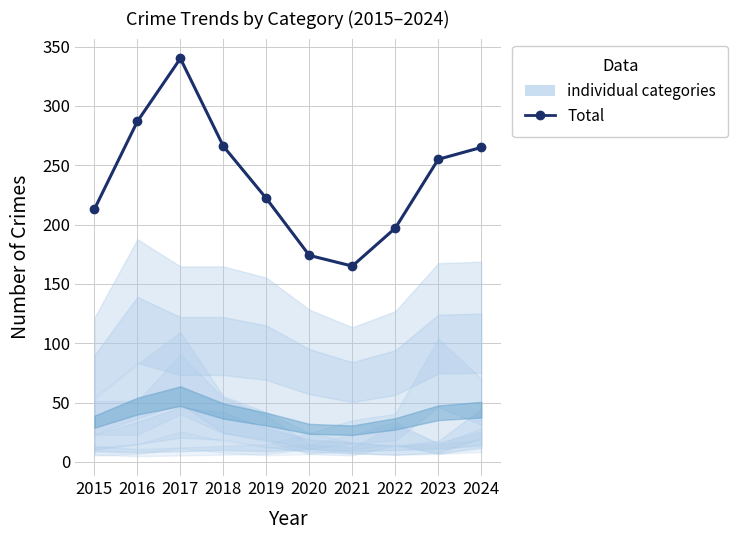

At which category does the chart reach its minimum across all series?

2021